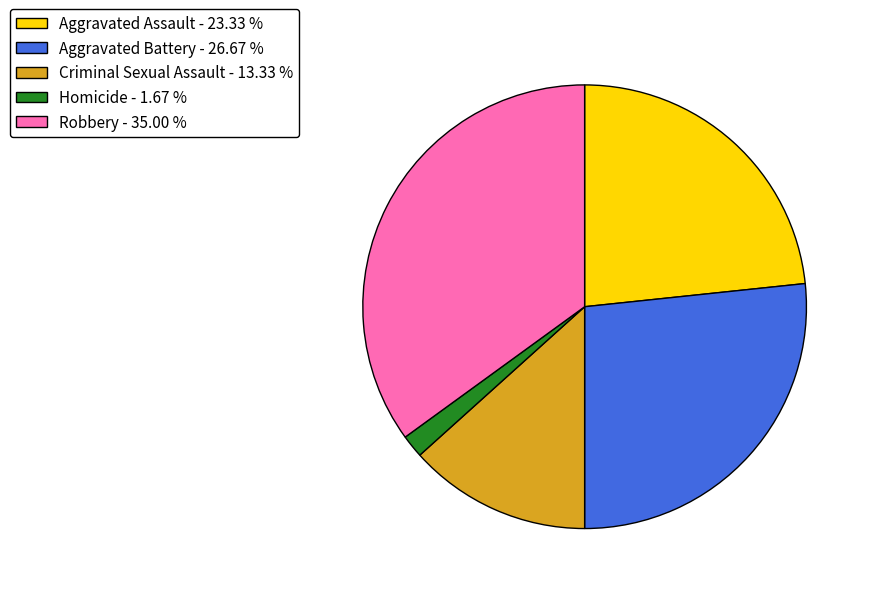

Combined, do Aggravated Battery - 26.67 % and Robbery - 35.00 % account for over 50%?

Yes